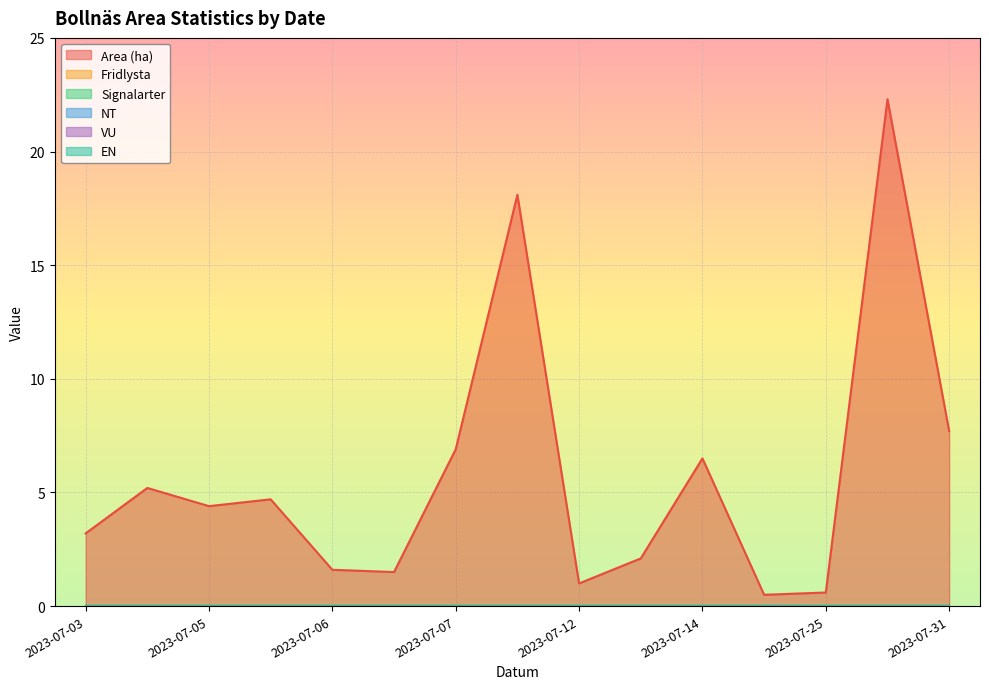

Is it true that NT equals 0.0 at 2023-07-10?

True